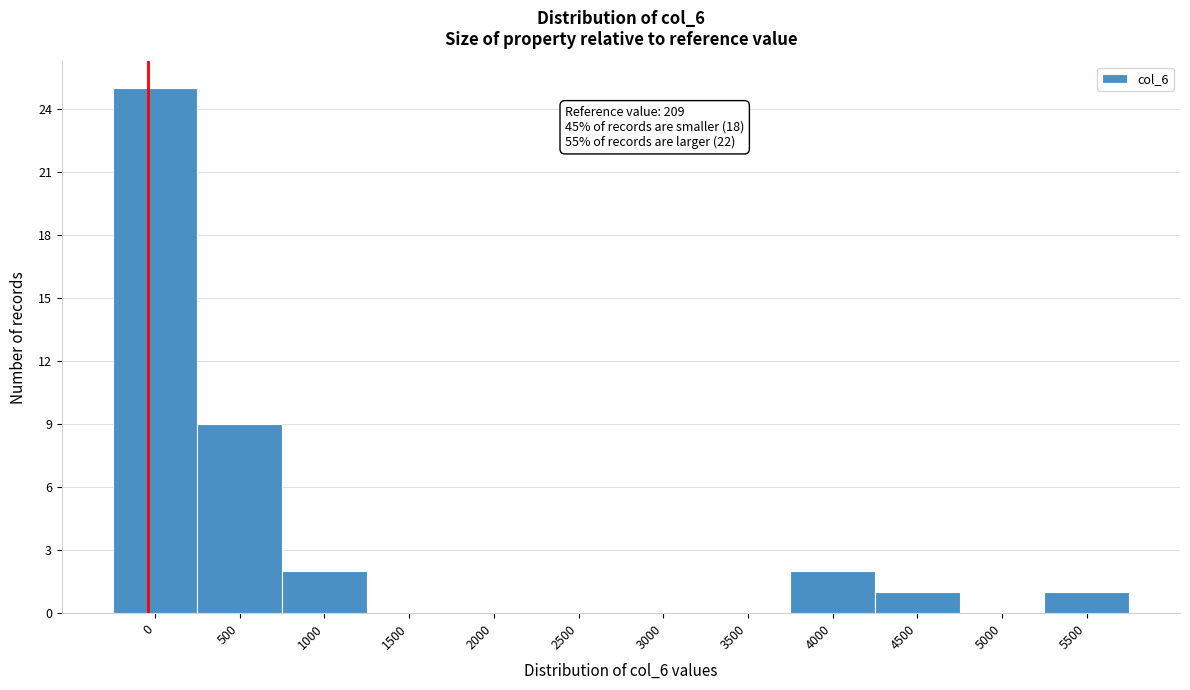

Reading left to right, list all the values displayed in this chart.

0=25	500=9	1000=2	1500=0	2000=0	2500=0	3000=0	3500=0	4000=2	4500=1	5000=0	5500=1